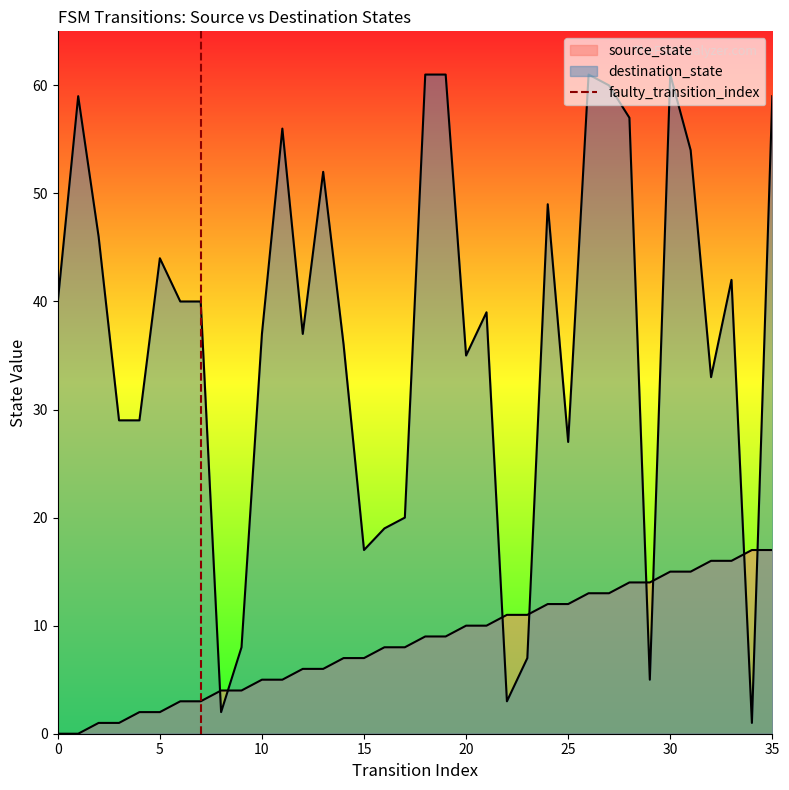

Between 5 and 0, which is larger?

5